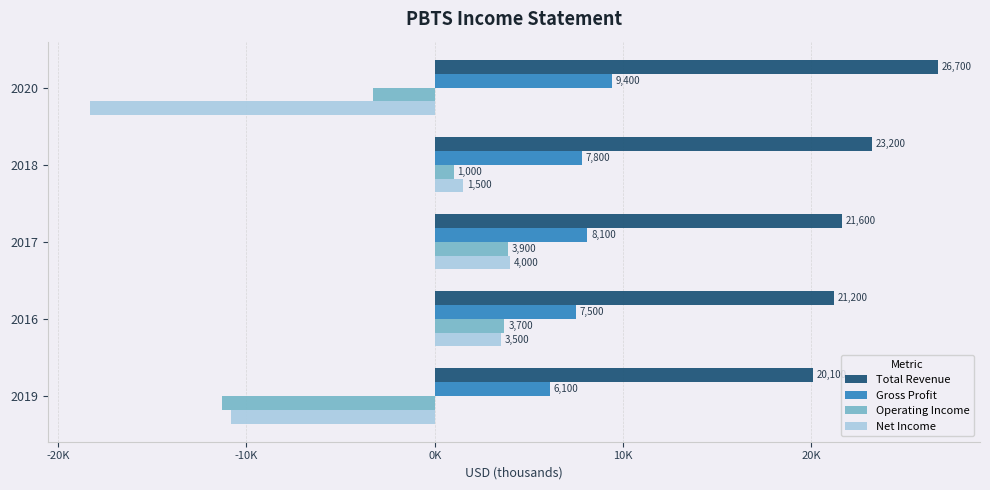

What are all the series names shown in the legend?

Total Revenue, Gross Profit, Operating Income, Net Income